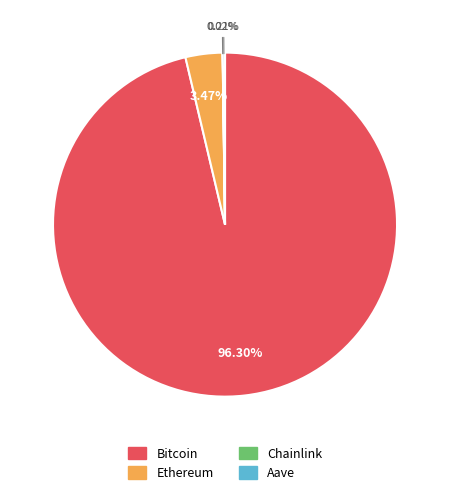

Which slice is the largest?

Bitcoin